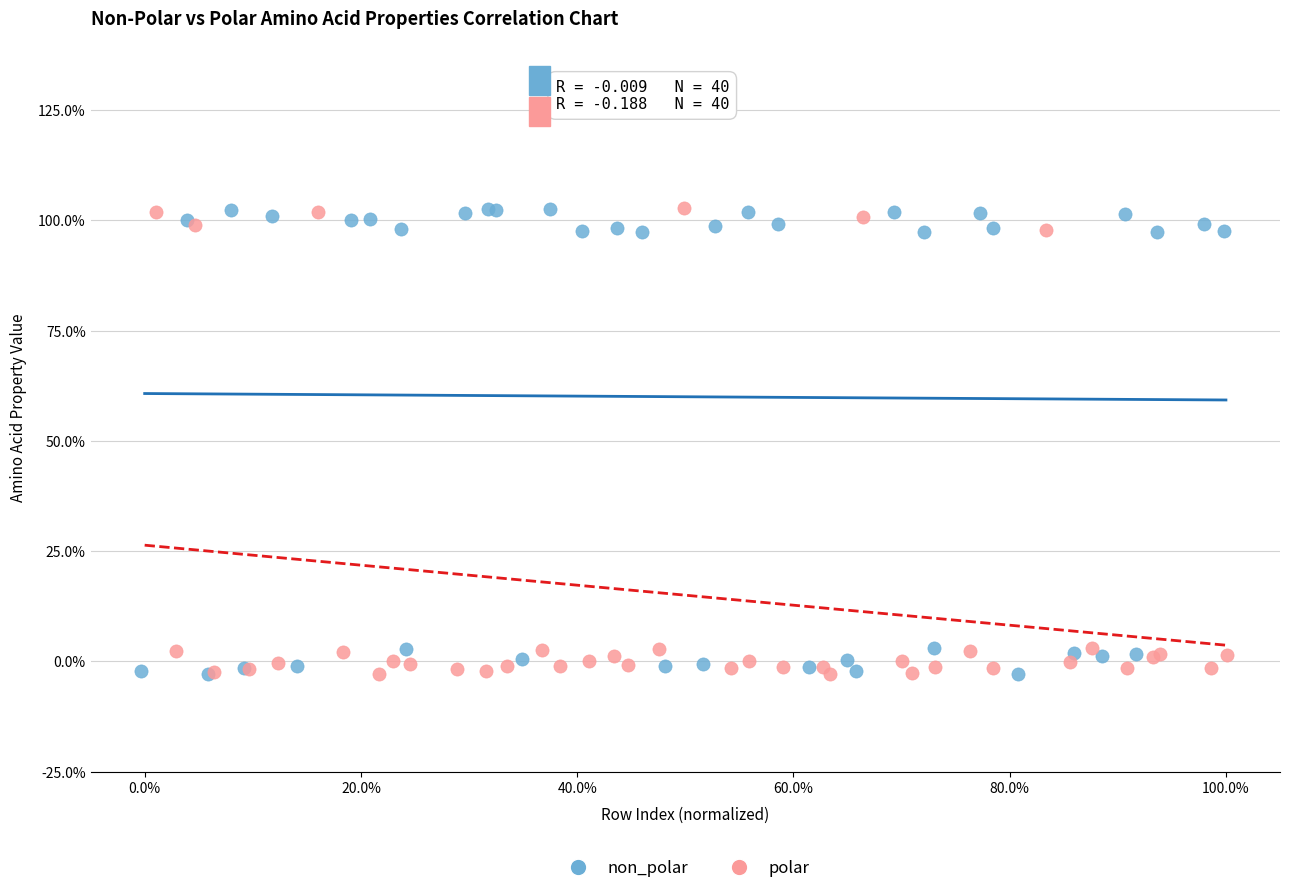

What are all the series names shown in the legend?

non_polar, polar